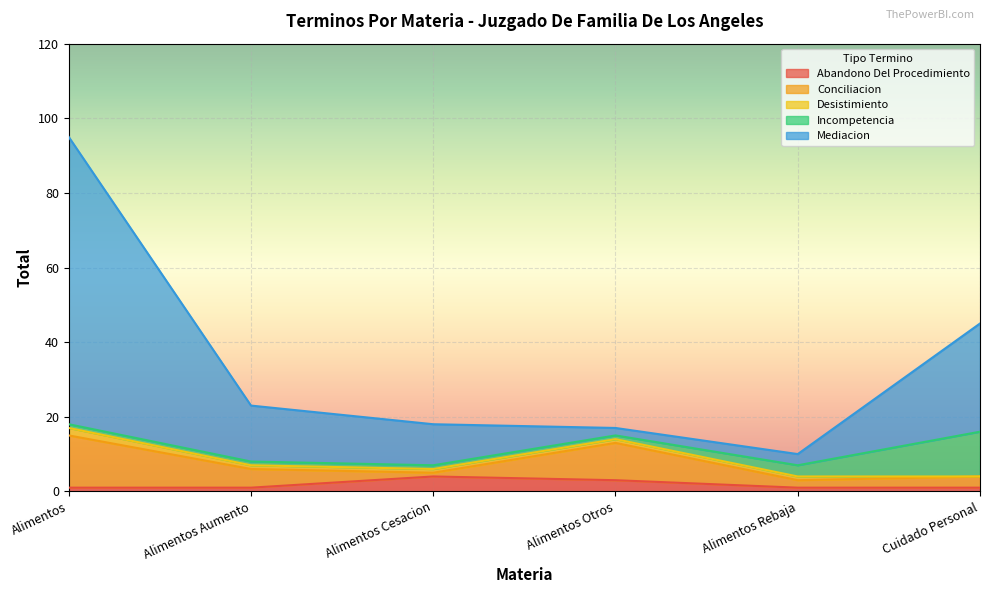

What are all the series names shown in the legend?

Abandono Del Procedimiento, Conciliacion, Desistimiento, Incompetencia, Mediacion